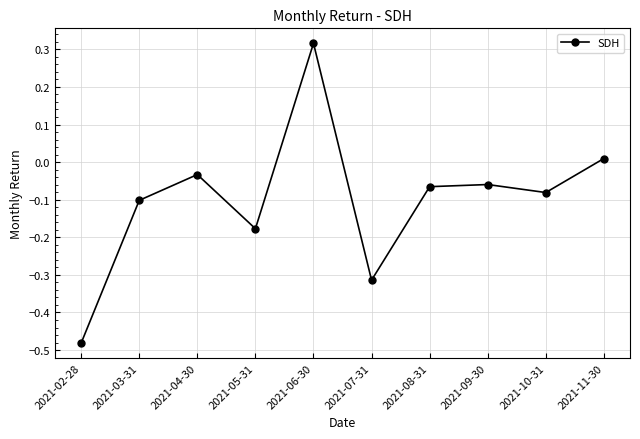

Is it true that the value at 2021-06-30 is 0.2?

False